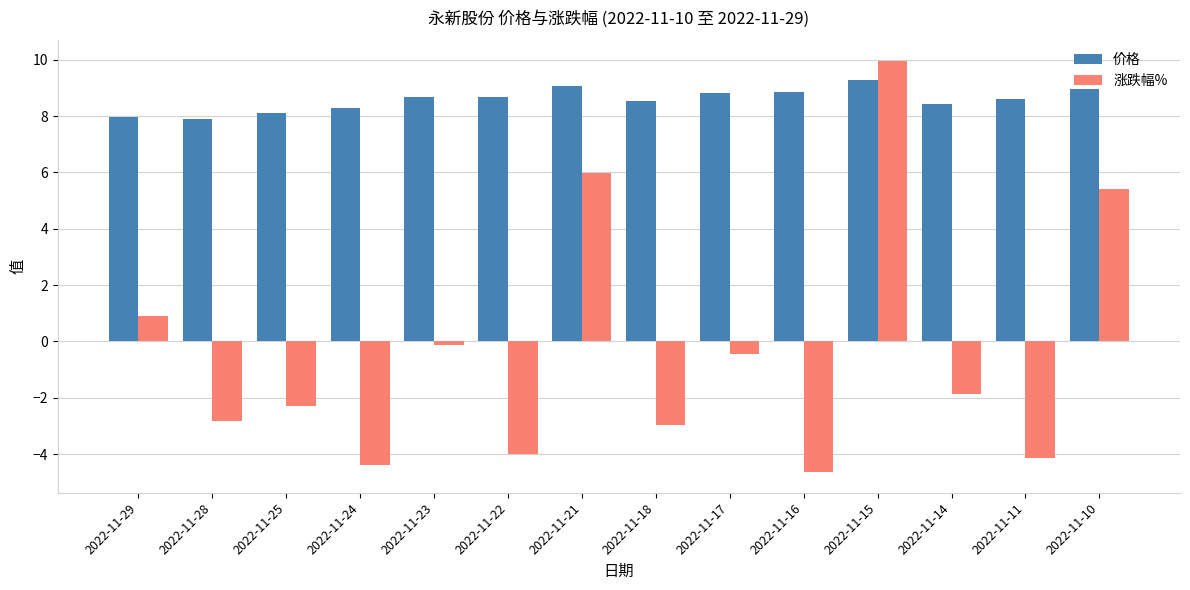

Which series has the largest range (max minus min)?

涨跌幅%